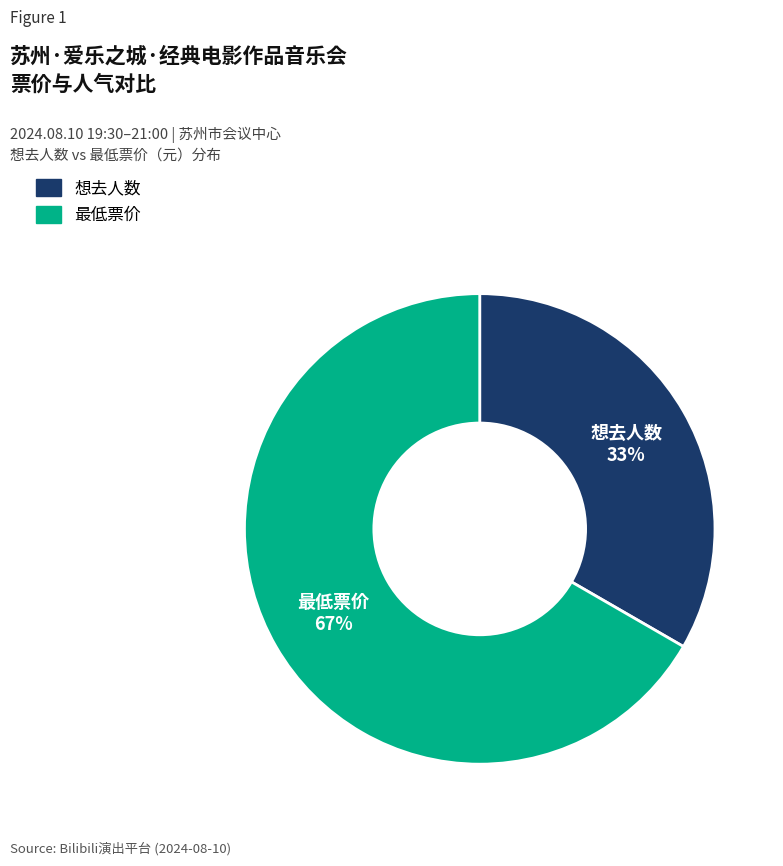

What is the majority slice?

最低票价